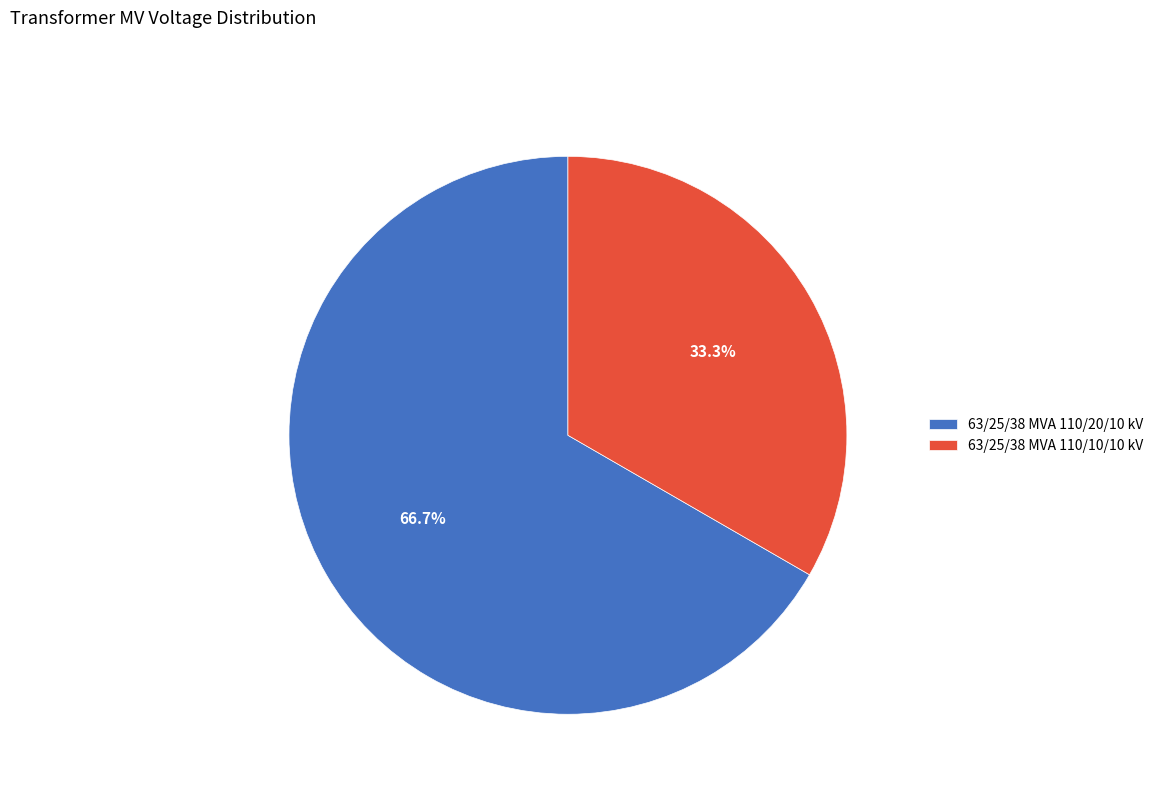

The 63/25/38 MVA 110/20/10 kV slice represents 67% of the pie. True or false?

True